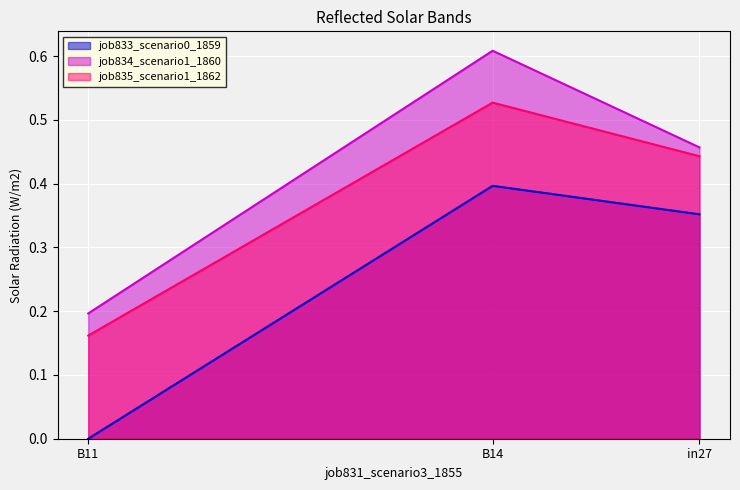

What is the minimum value for job835_scenario1_1862?

0.2